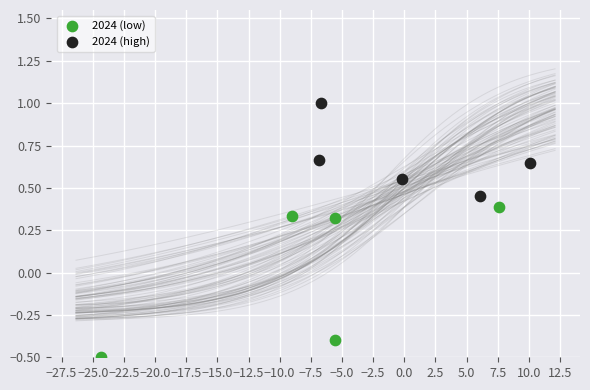

Which series has the widest spread of Y values?

2024 (low)